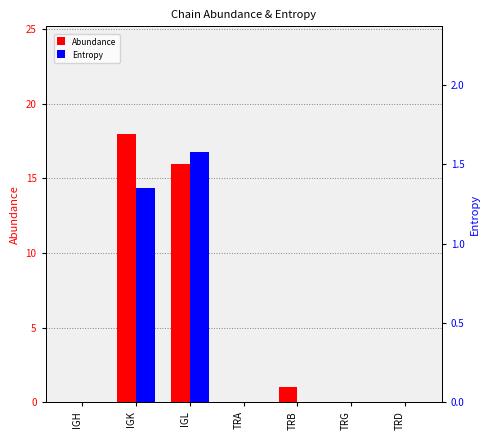

At which category is the sum across all series the highest?

IGK